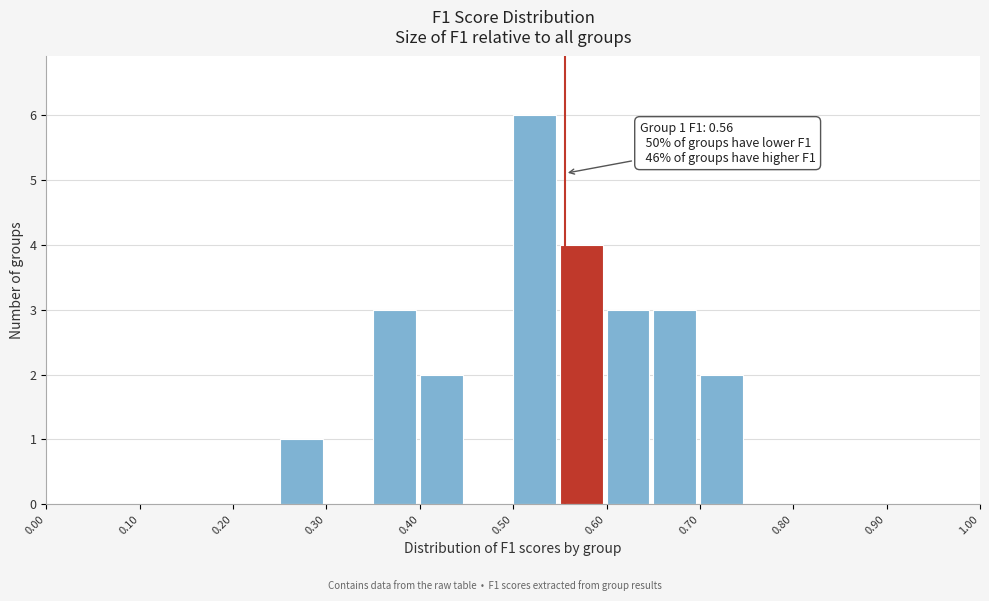

Which range on the x-axis has the tallest bar?

0.50 to 0.55